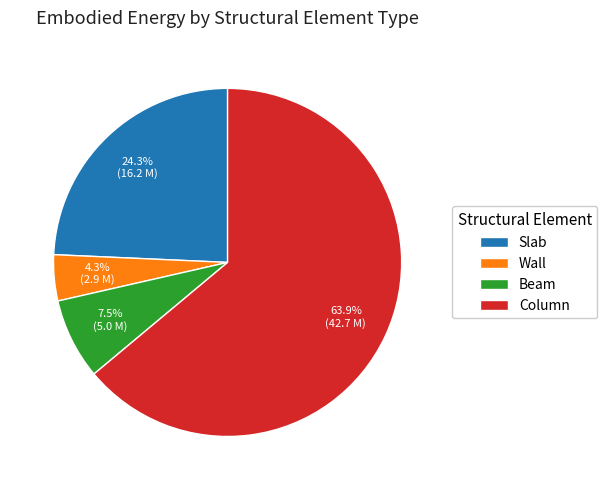

Which has a higher value, Wall or Slab?

Slab